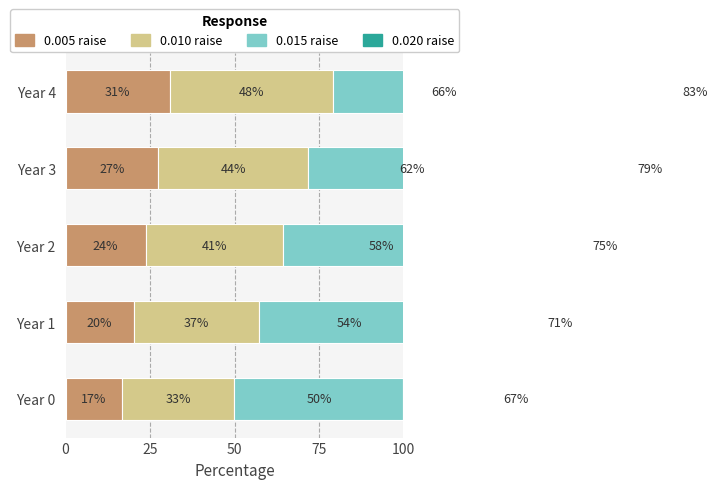

What is the value of the 0.015 raise bar at the 1st from the left?

50.0